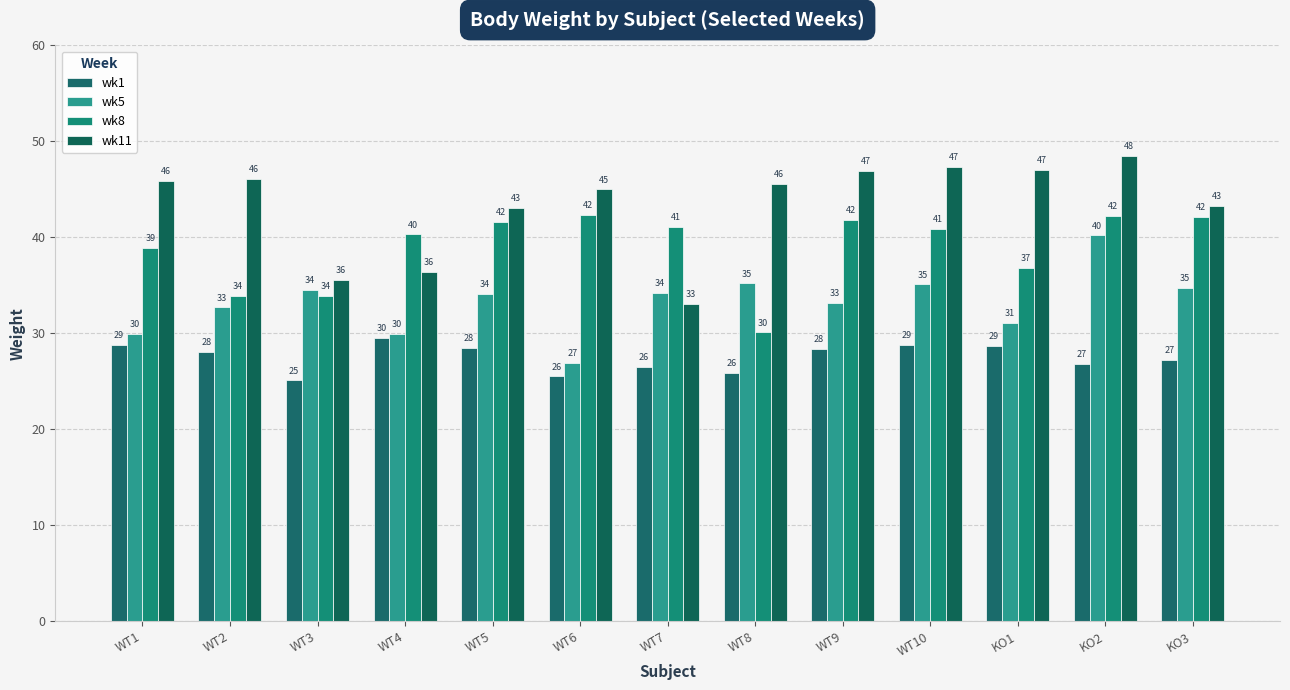

At which label does wk1 reach its peak?

WT4